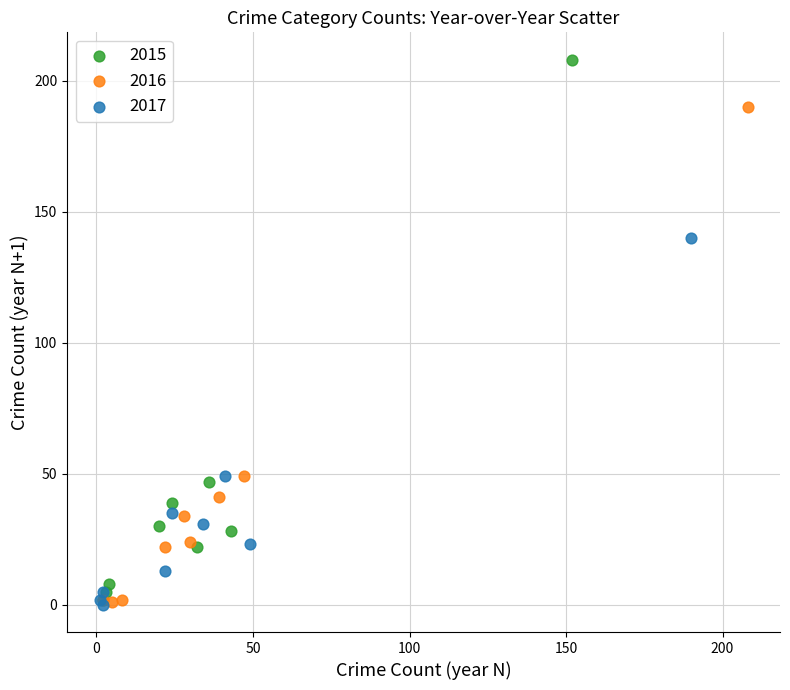

Which series contains the highest Y value?

2015